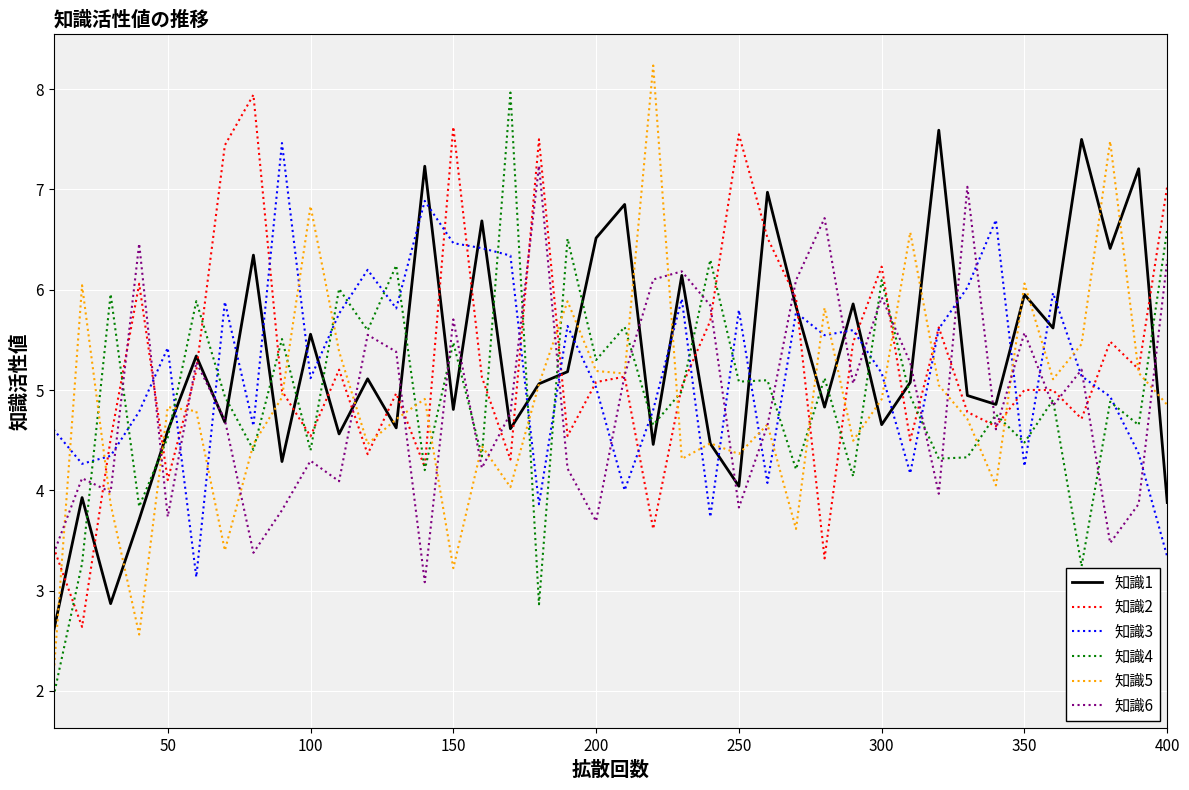

True or false: 知識2 and 知識1 cross at least once.

True